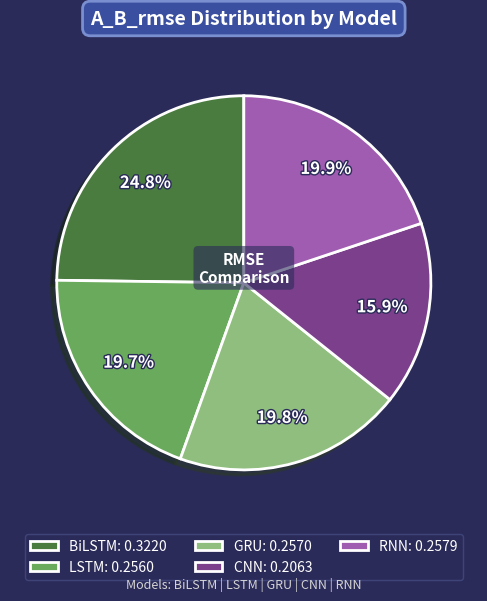

What percentage is NOT represented by CNN?

84.1%